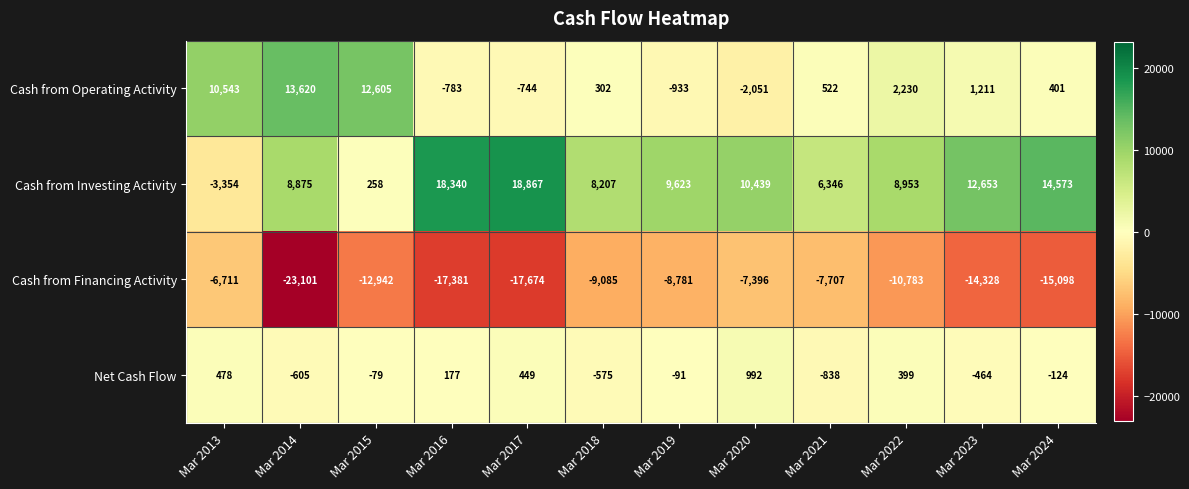

The value of Cash from Investing Activity at Mar 2019 is 15453. True or false?

False